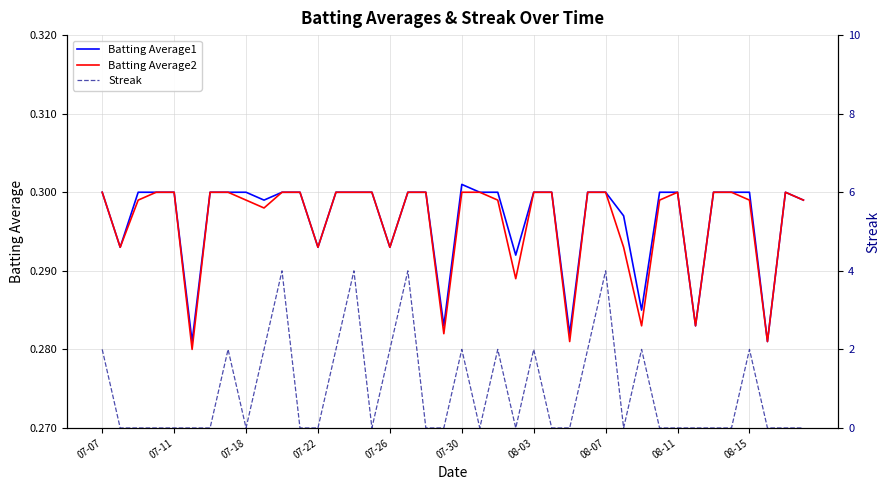

True or false: Streak has more than 2 interior local peaks.

True